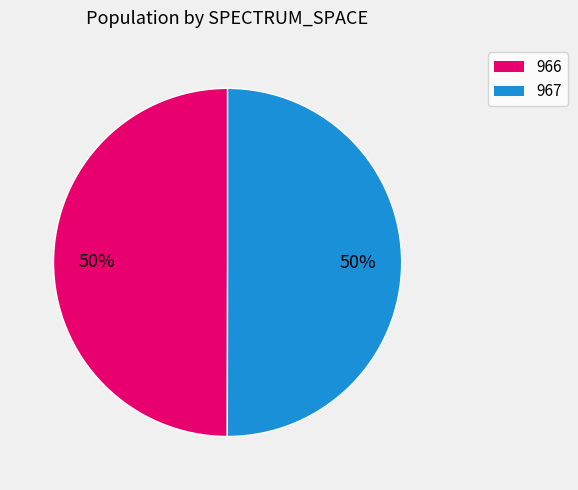

To the nearest percent, what is the combined percentage of 967 and 966?

100%